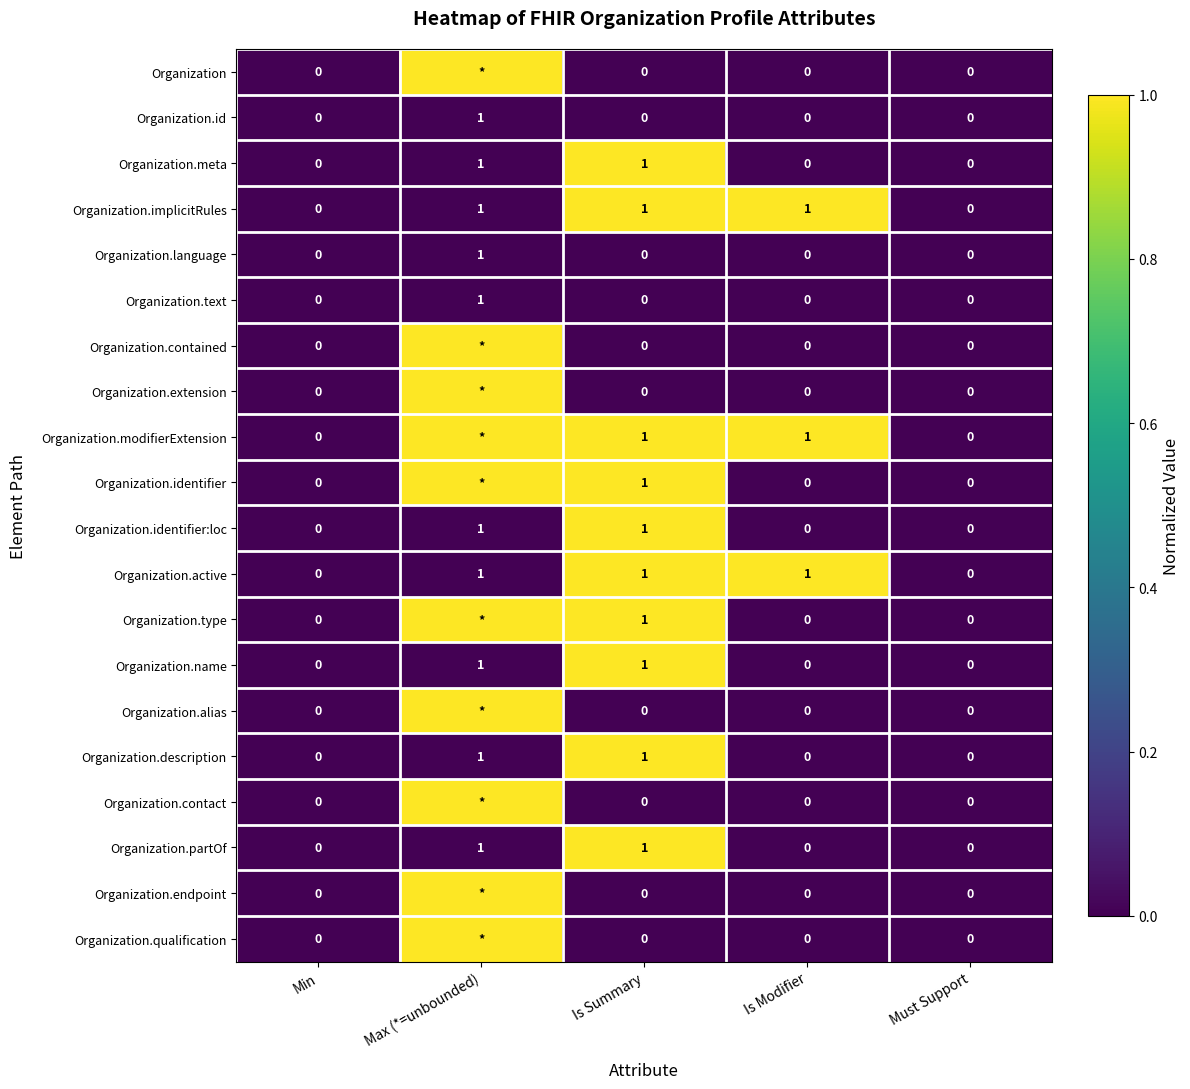

True or false: Organization.id has a value of 0 at Min.

True